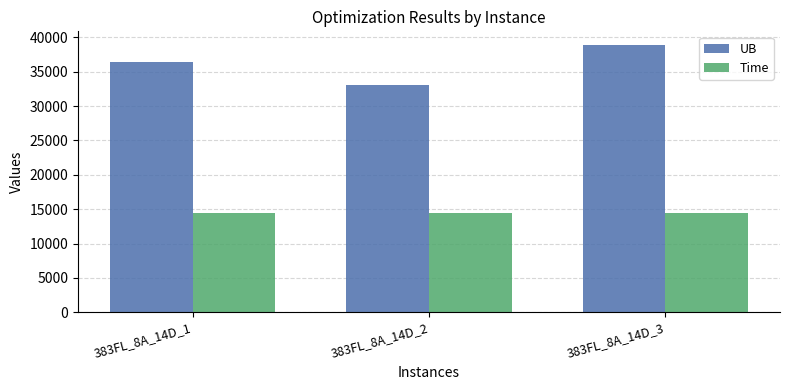

What is the value of the UB bar at the 2nd from the left?

33119.0